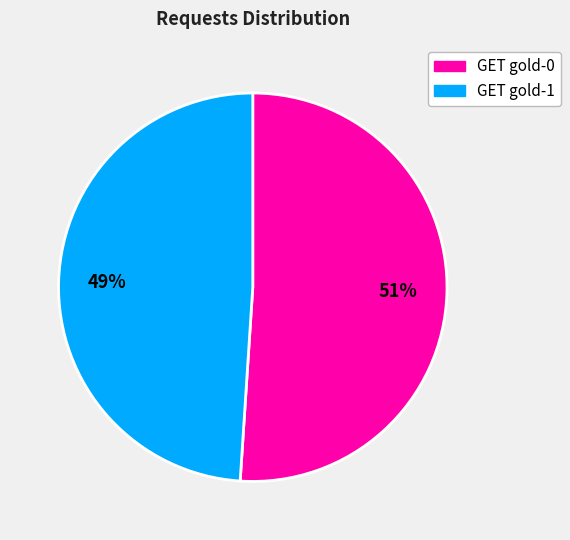

Is there any slice that represents more than half of the pie?

Yes